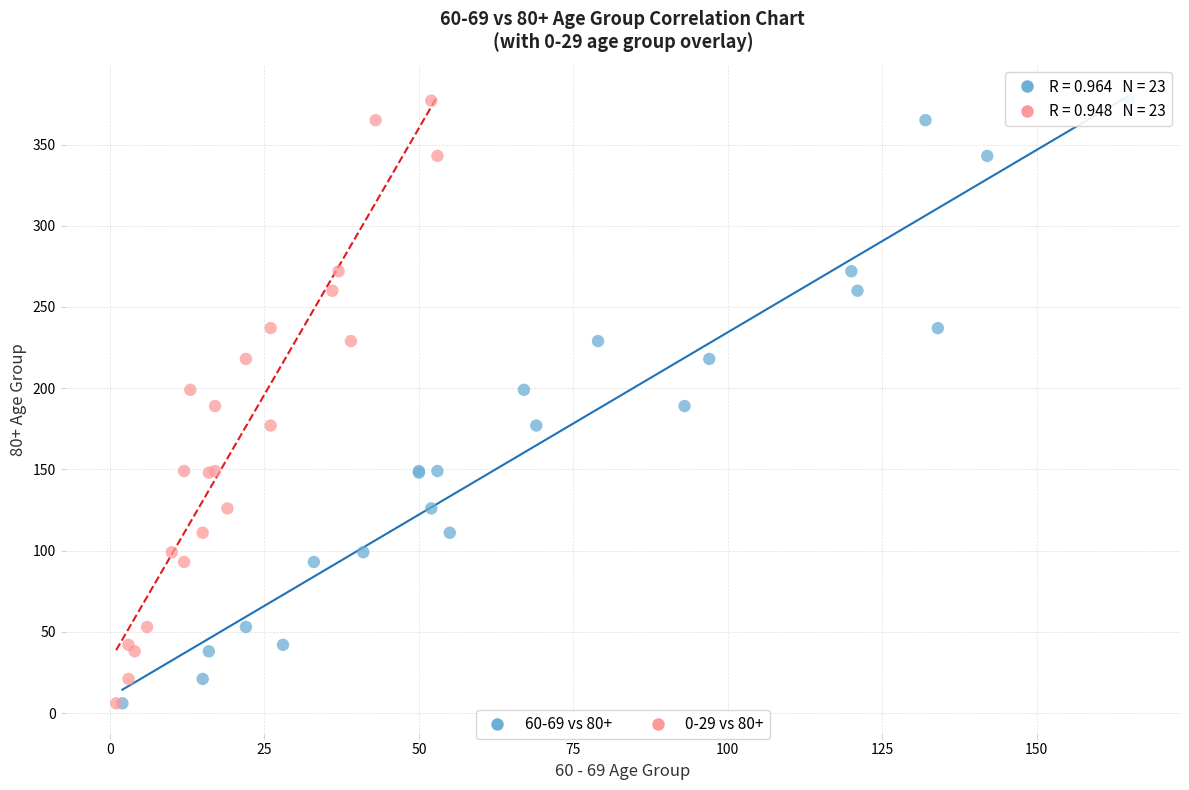

What are all the series names shown in the legend?

60-69 vs 80+, 0-29 vs 80+